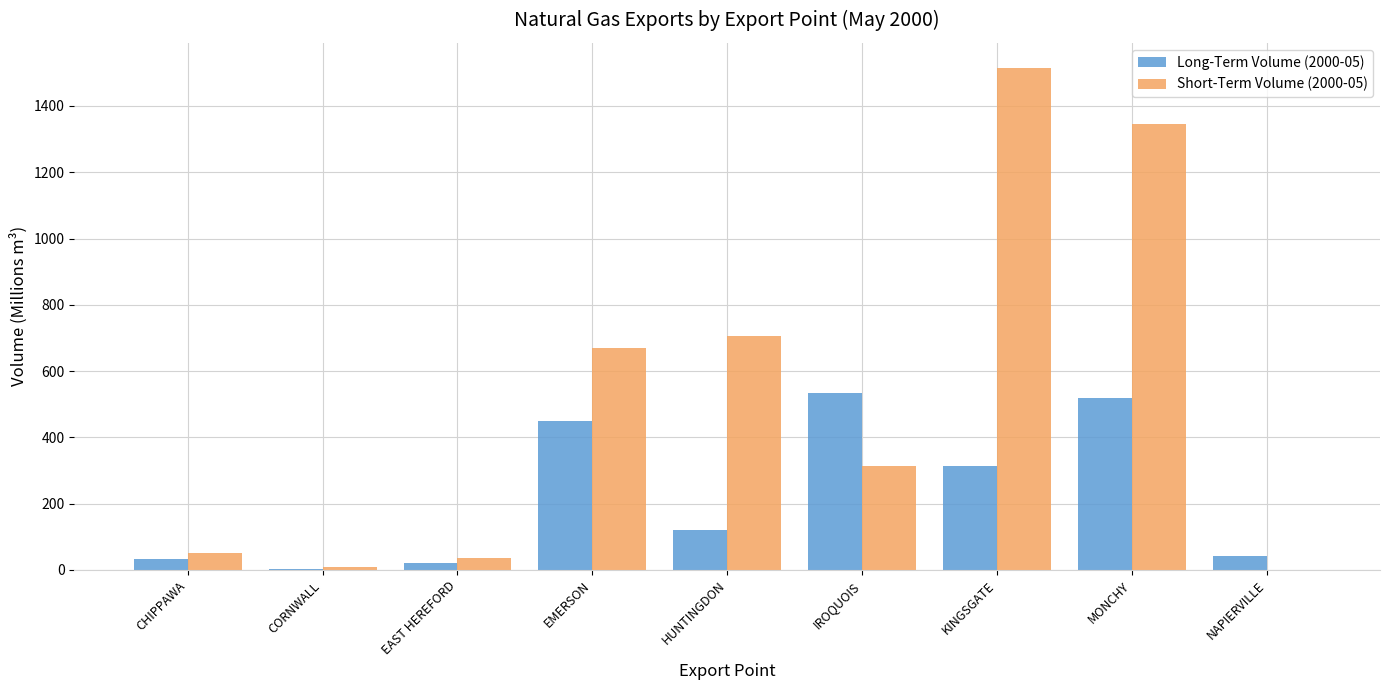

What is the total value across all series at EMERSON?

1117.3